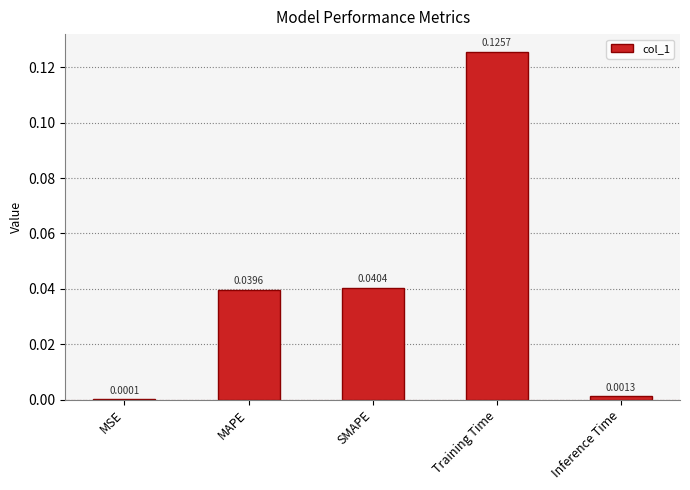

At which category does the chart reach its peak across all series?

Training Time